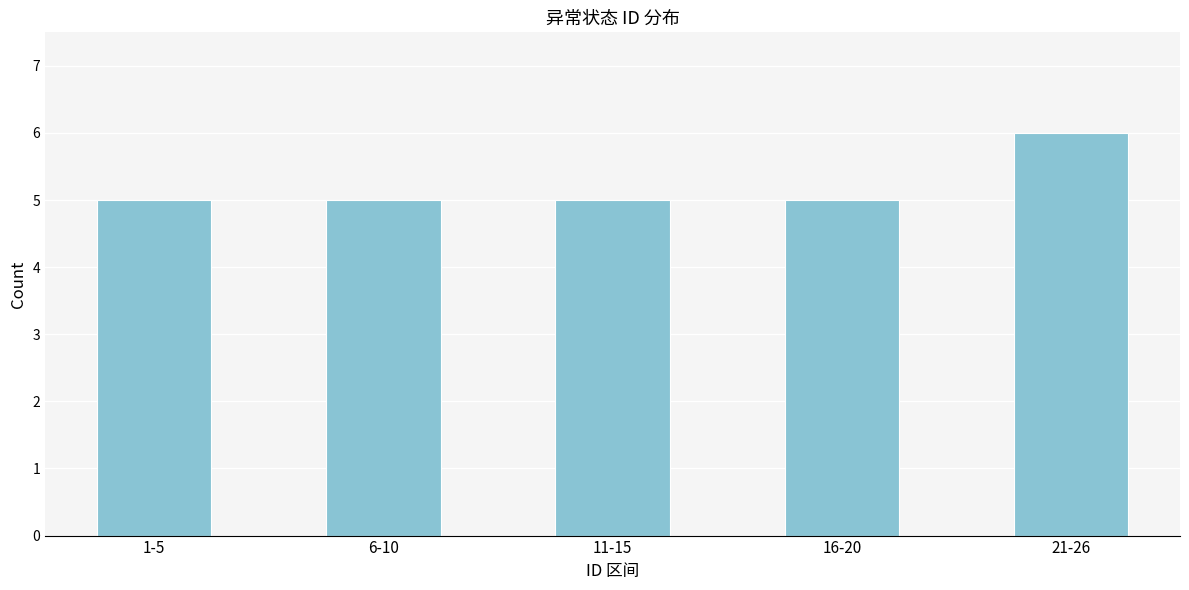

Reading left to right, extract all data points from this chart.

1-5=5	6-10=5	11-15=5	16-20=5	21-26=6